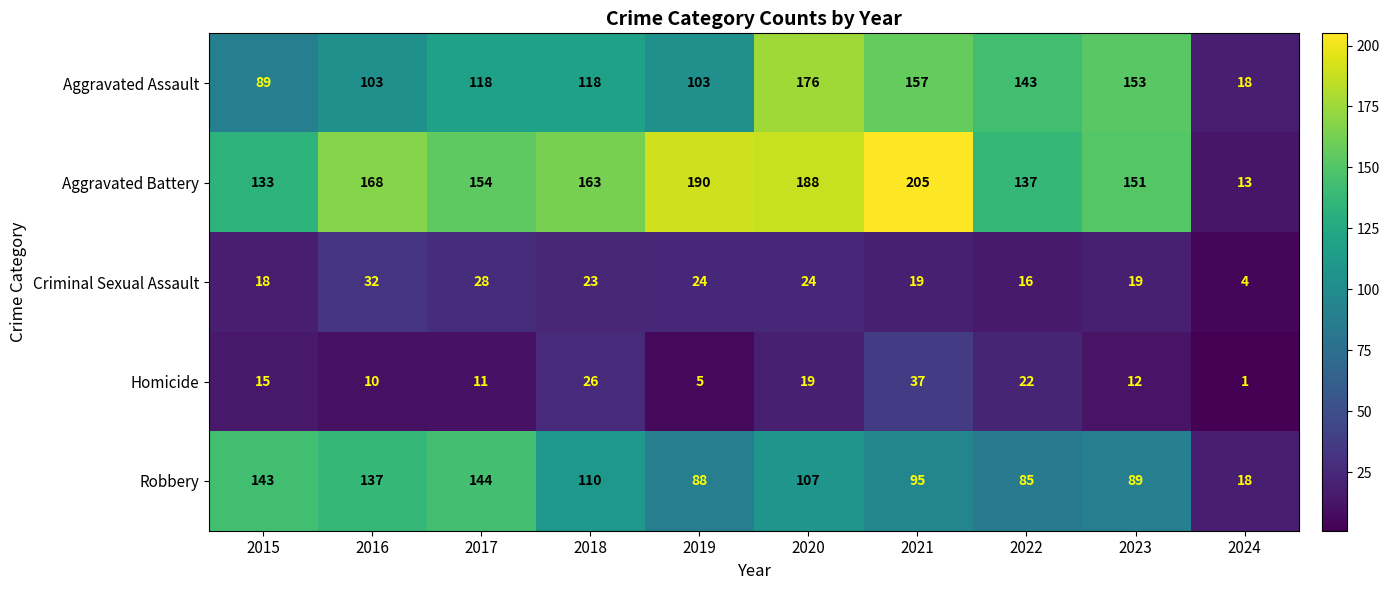

Is it true that Aggravated Battery equals 133 at 2015?

True